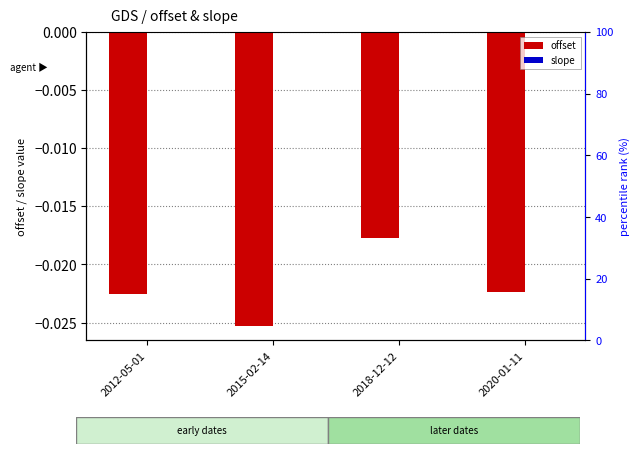

Rank the series by their maximum value, from highest to lowest.

slope, offset